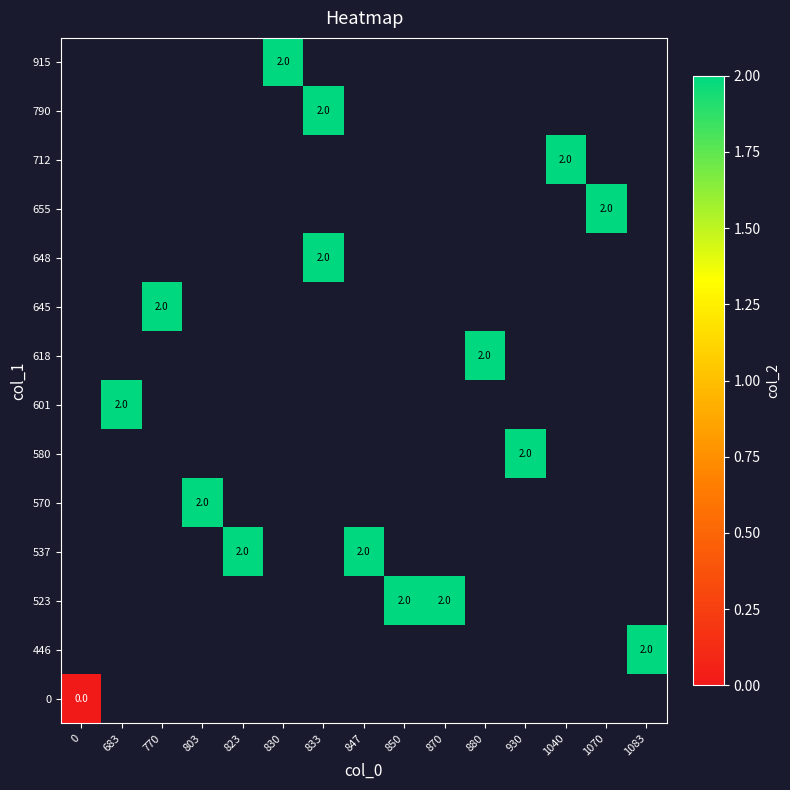

What is the maximum value shown in the chart?

2.0